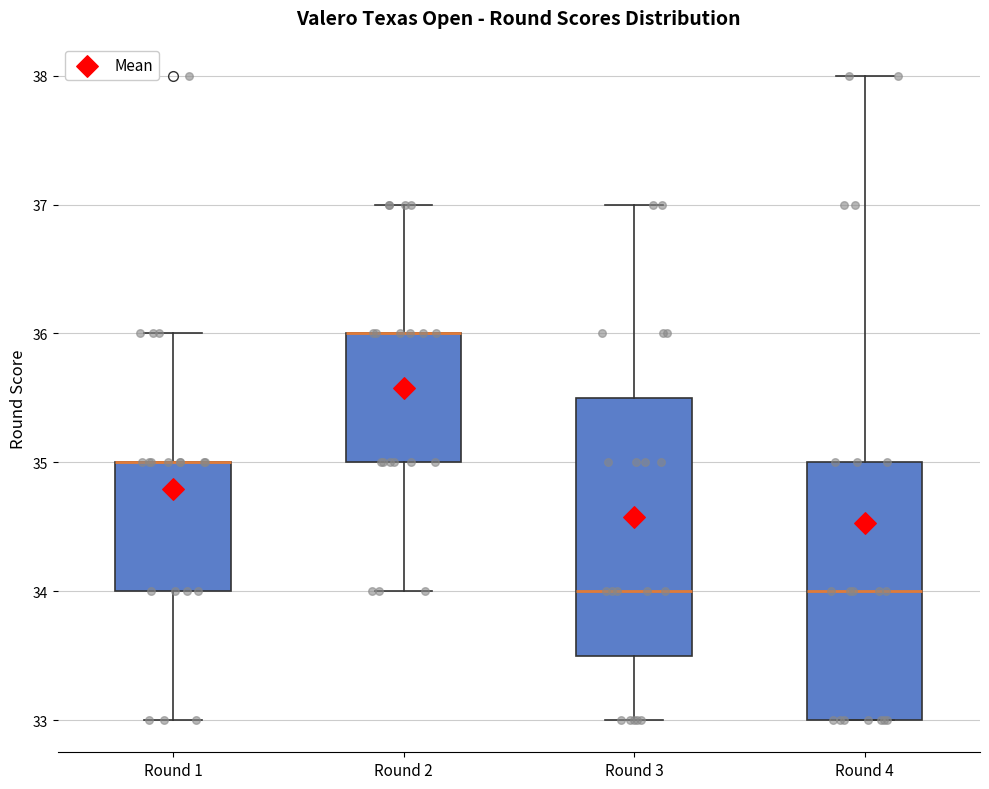

Where is the upper edge of the box for Round 3 on the y-axis? The values are not printed on the chart, so give them approximately, as read against the axis.

35.5